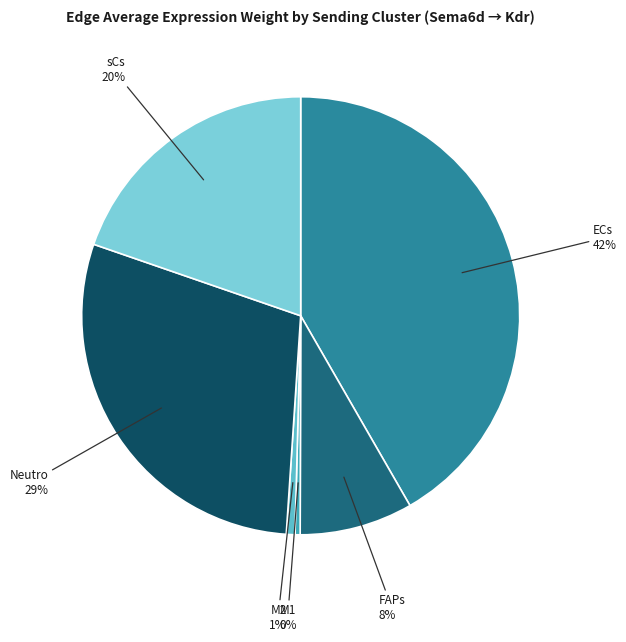

Count the number of slices in the pie.

6